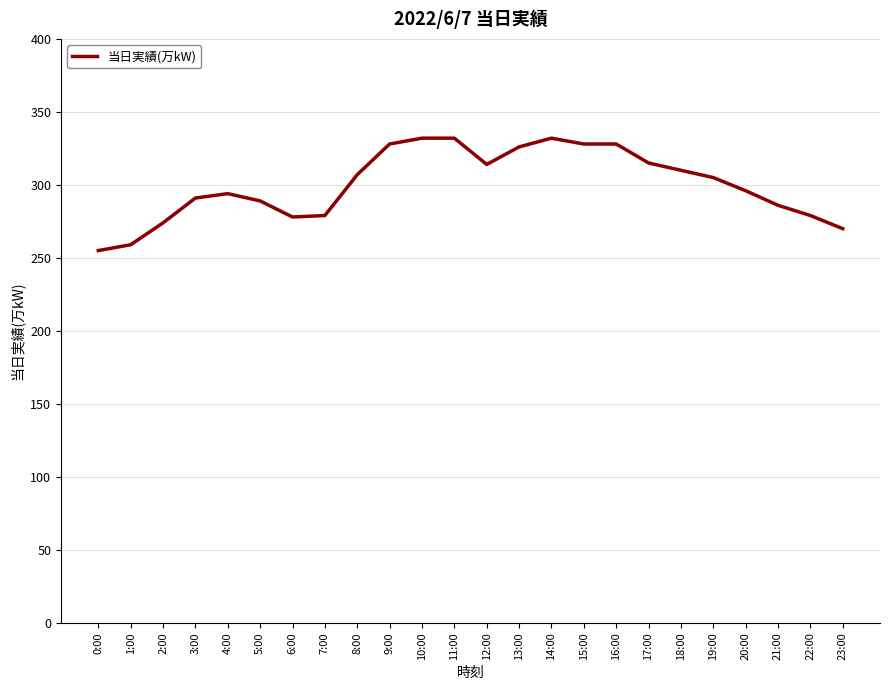

What is the approximate value at 1:00, to the nearest 5?

260